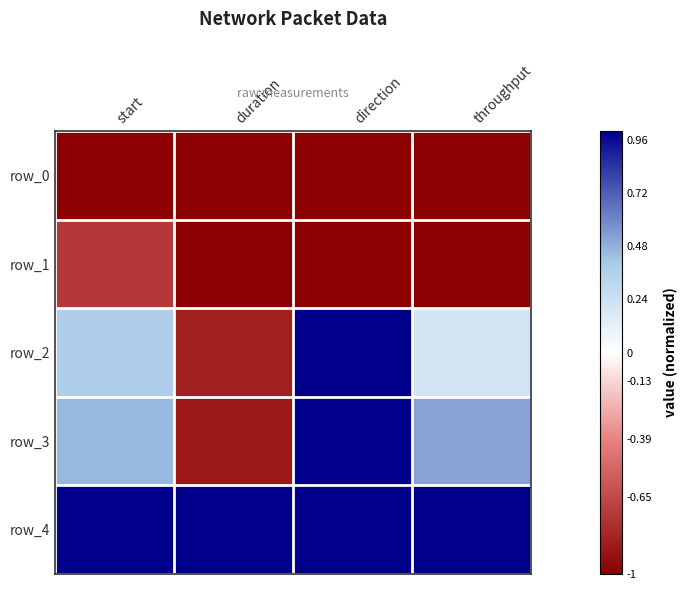

List the labels in order of row_3 value, largest first.

direction, throughput, start, duration